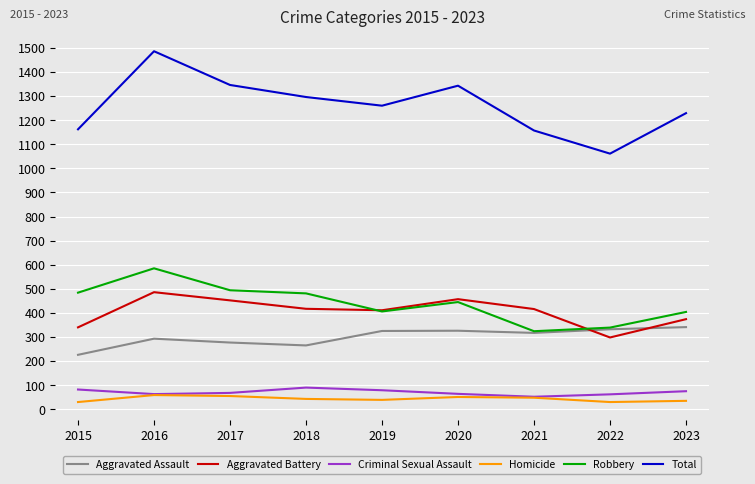

True or false: Homicide and Aggravated Assault cross at least once.

False